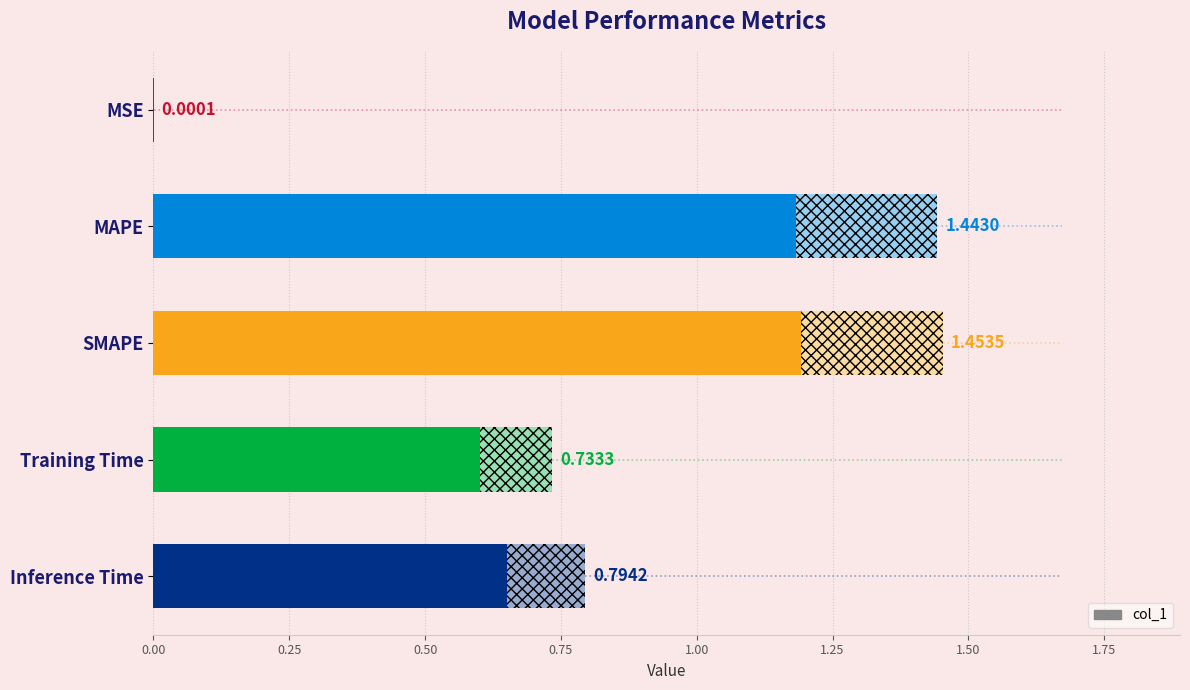

Count the number of data series in this chart.

1